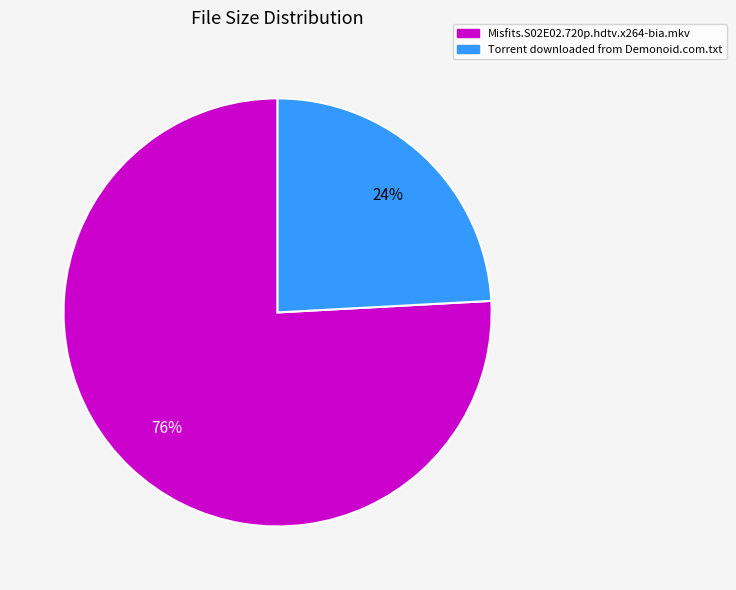

Is it true that Misfits.S02E02.720p.hdtv.x264-bia.mkv is 76% of the pie?

True